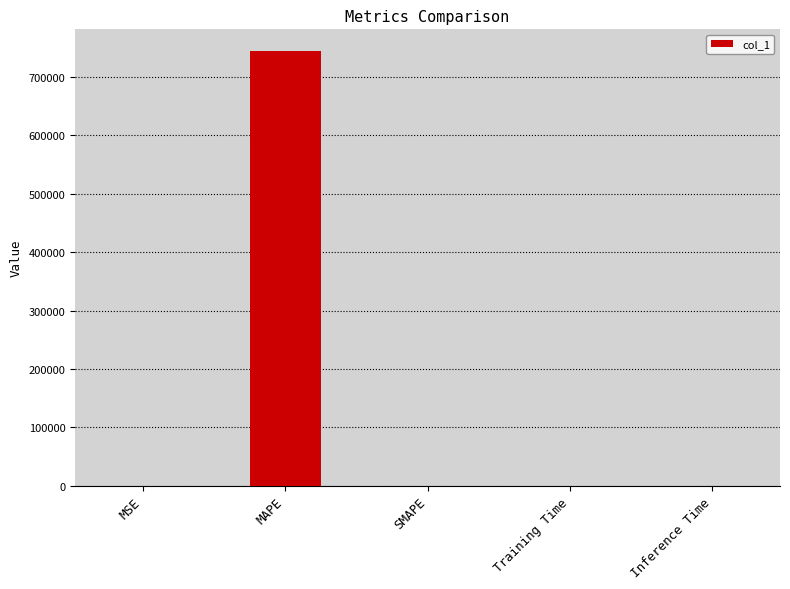

What value does the data have at MAPE?

744233.1